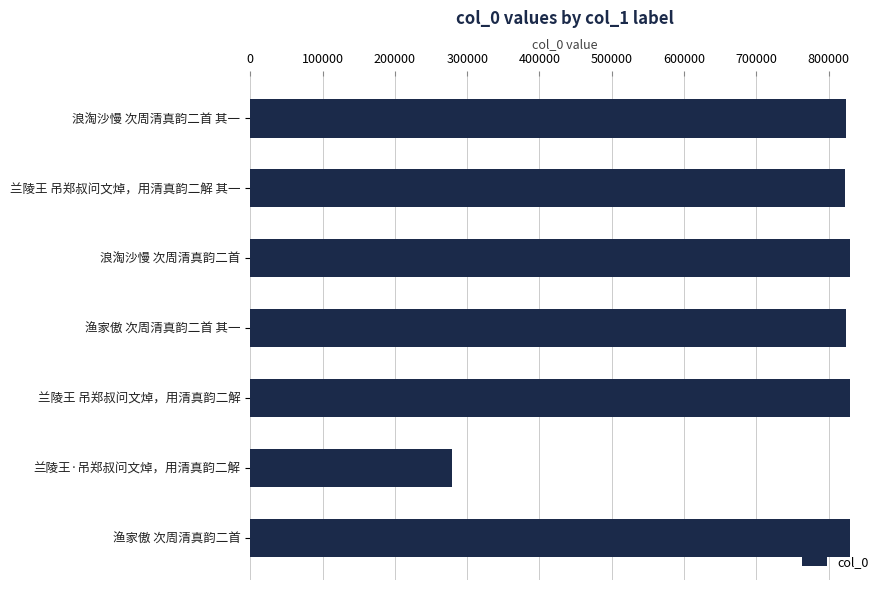

What is the ratio of the value at 渔家傲 次周清真韵二首 to the value at 兰陵王·吊郑叔问文焯，用清真韵二解?

3.0